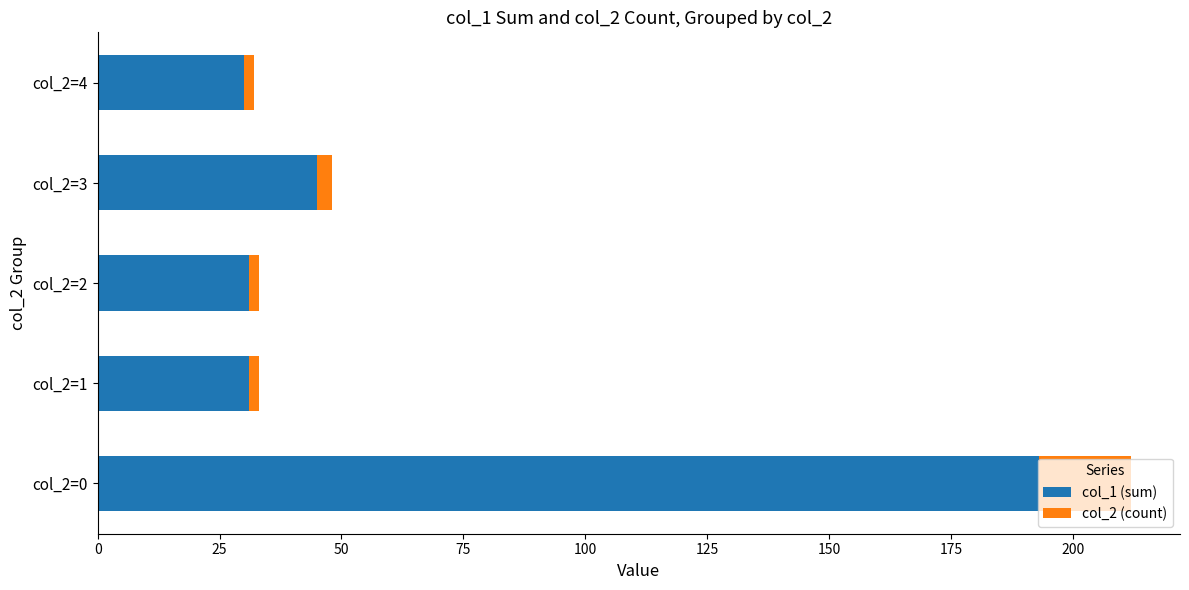

At which category is the sum across all series the highest?

col_2=0